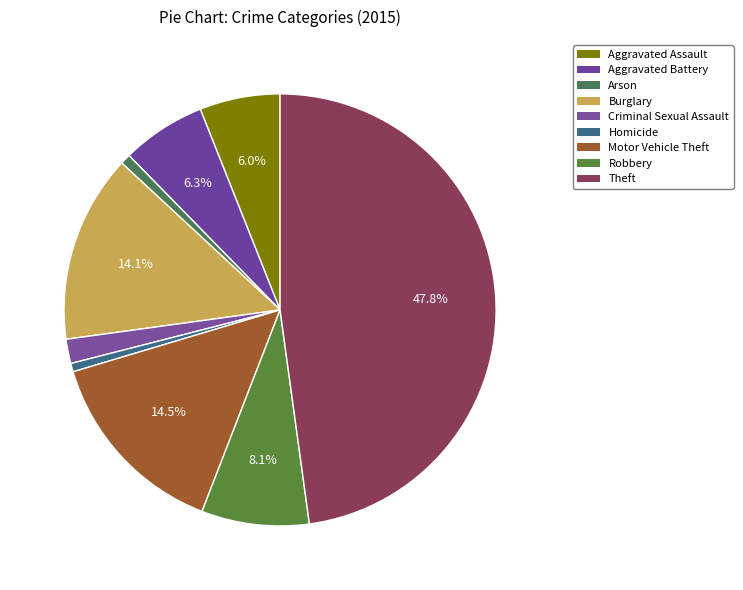

True or false: Arson accounts for 8% of the total.

False